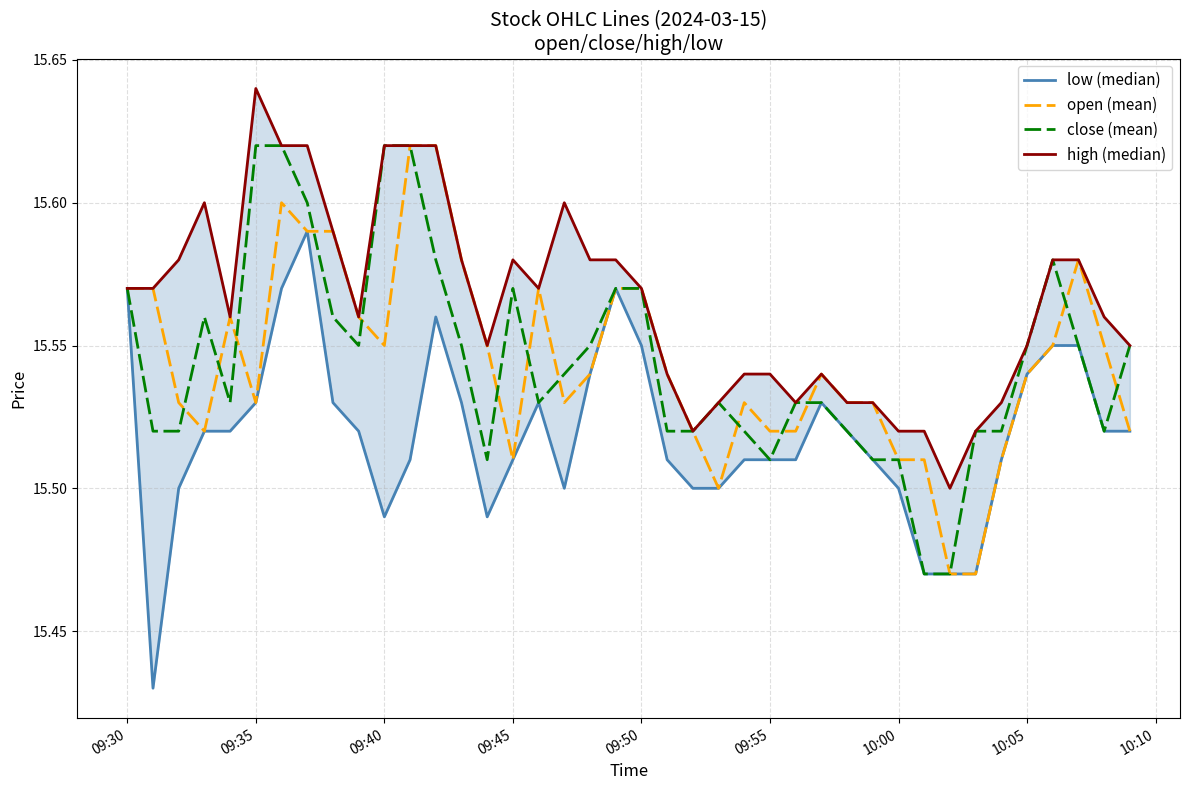

True or false: low (median) has a value of 27.7 at 17.

False